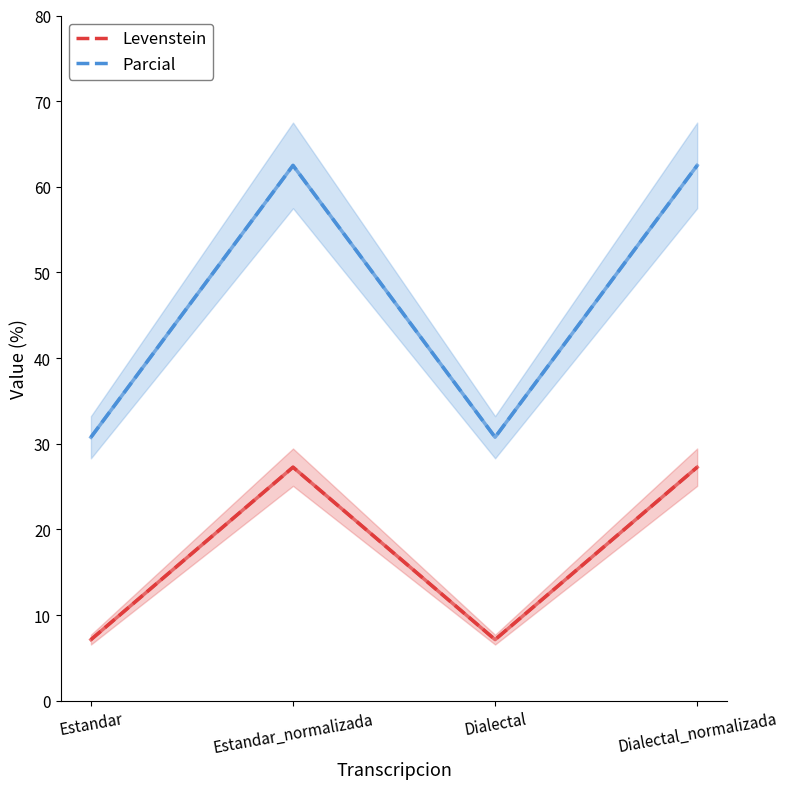

The value of Levenstein at Dialectal is 7.1. True or false?

True